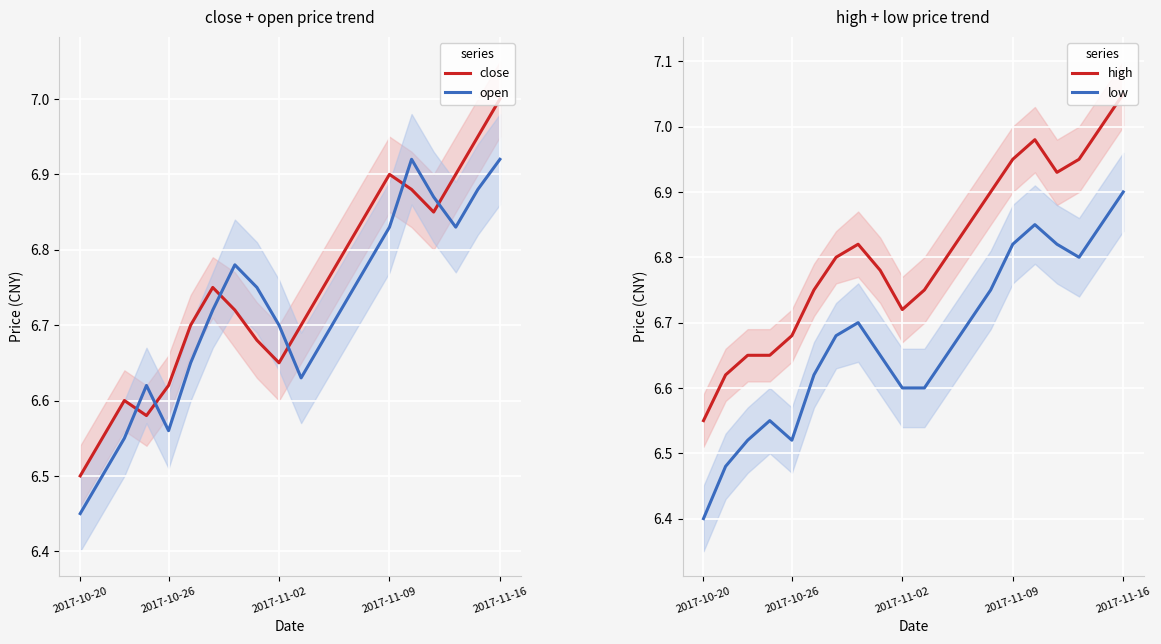

Reading right to left, extract all data points from this chart.

close: 7.0	7.0	6.9	6.8	6.9	6.9	6.8	6.8	6.8	6.7	6.7	6.7	6.7	6.8	6.7	6.6	6.6	6.6	6.5	6.5
open: 6.9	6.9	6.8	6.9	6.9	6.8	6.8	6.7	6.7	6.6	6.7	6.8	6.8	6.7	6.7	6.6	6.6	6.5	6.5	6.5
high: 7.0	7.0	7.0	6.9	7.0	7.0	6.9	6.8	6.8	6.8	6.7	6.8	6.8	6.8	6.8	6.7	6.7	6.7	6.6	6.5
low: 6.9	6.8	6.8	6.8	6.8	6.8	6.8	6.7	6.7	6.6	6.6	6.7	6.7	6.7	6.6	6.5	6.5	6.5	6.5	6.4